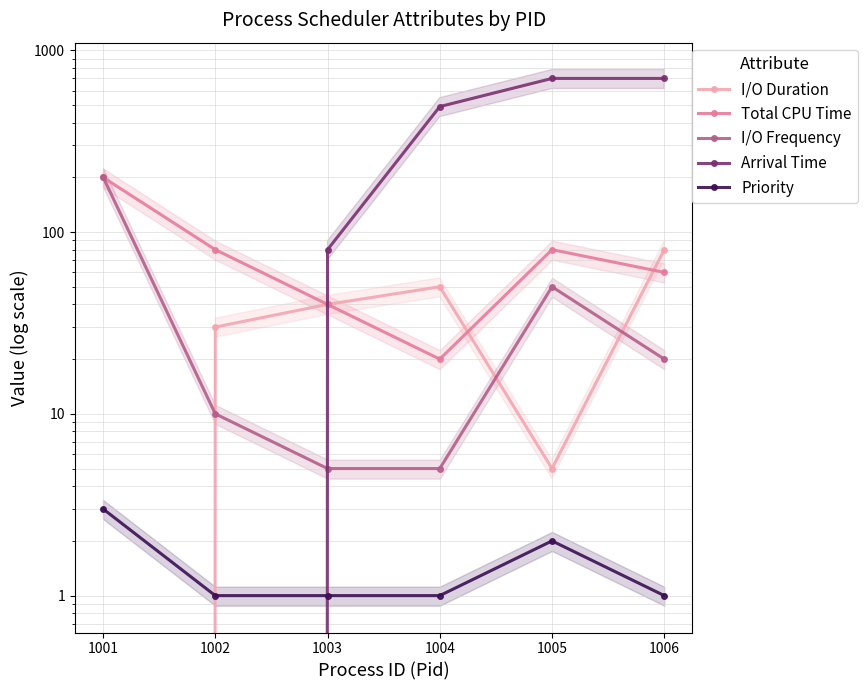

What is the difference between the maximum and minimum values in the Priority series?

2